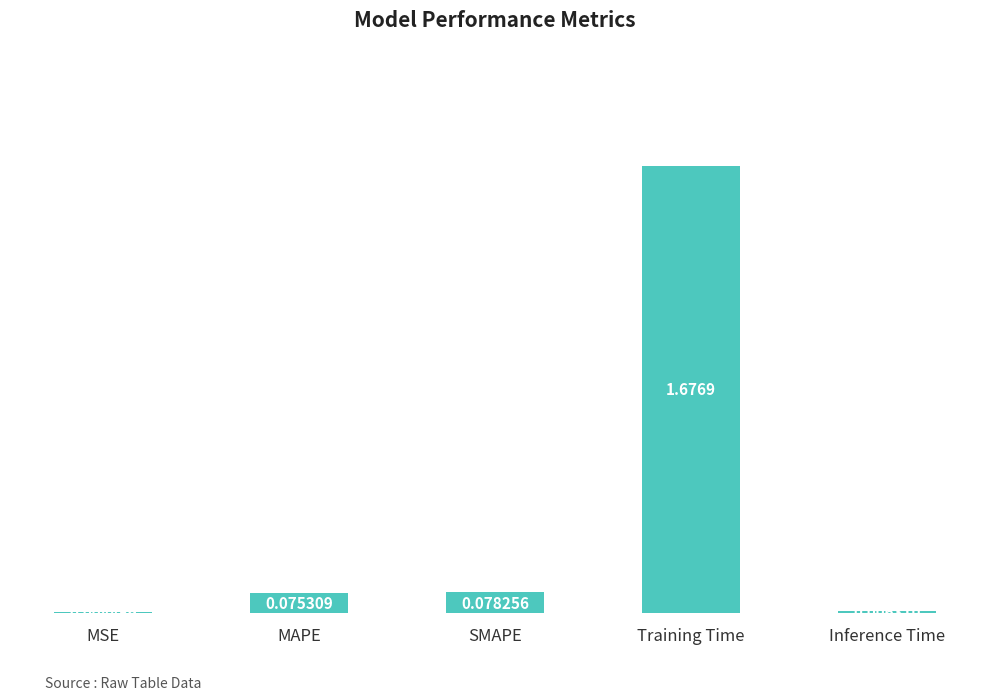

Does the chart contain stacked bars?

No